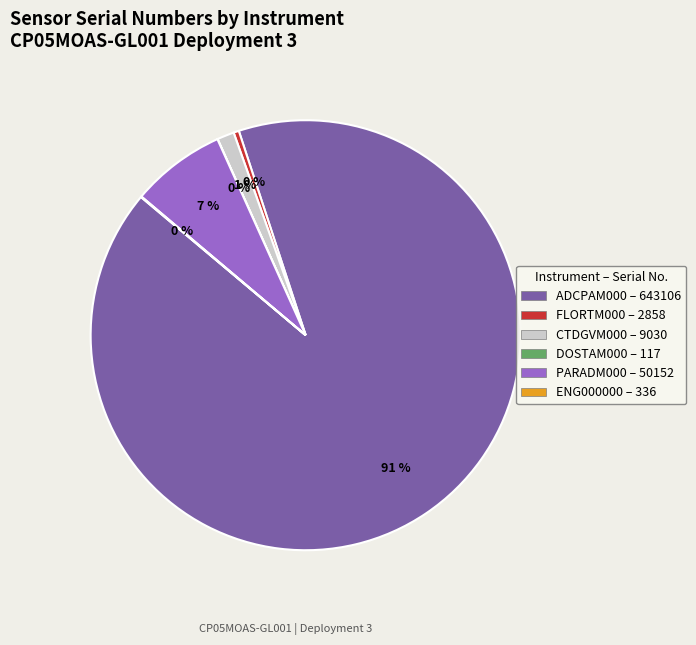

To the nearest percent, what percentage of the pie is PARADM000 – 50152?

7%